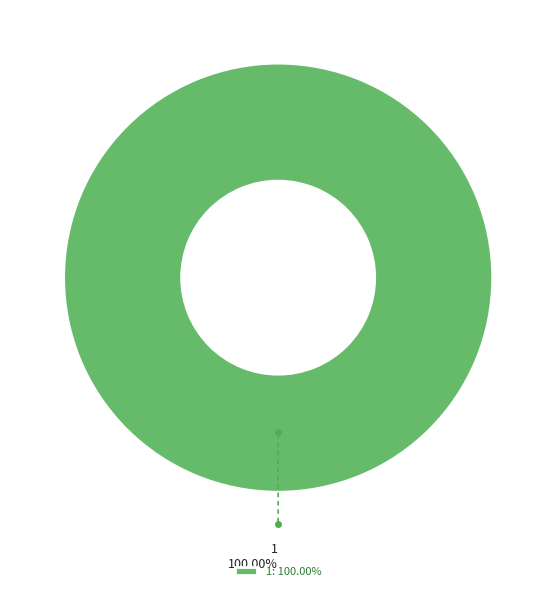

Does any single category account for the majority?

Yes